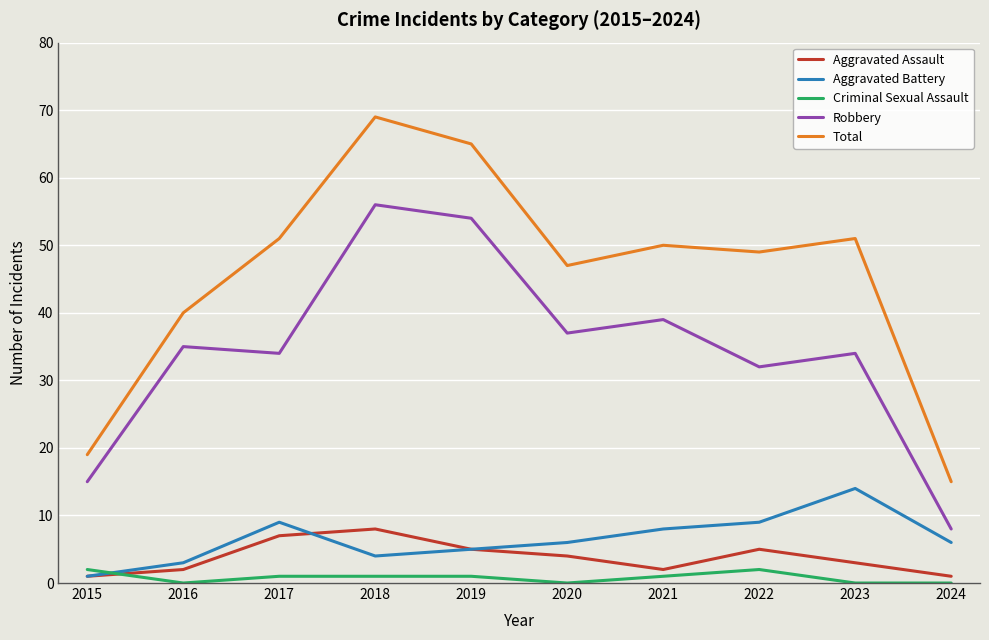

At which label is Aggravated Assault closest to 4?

2020